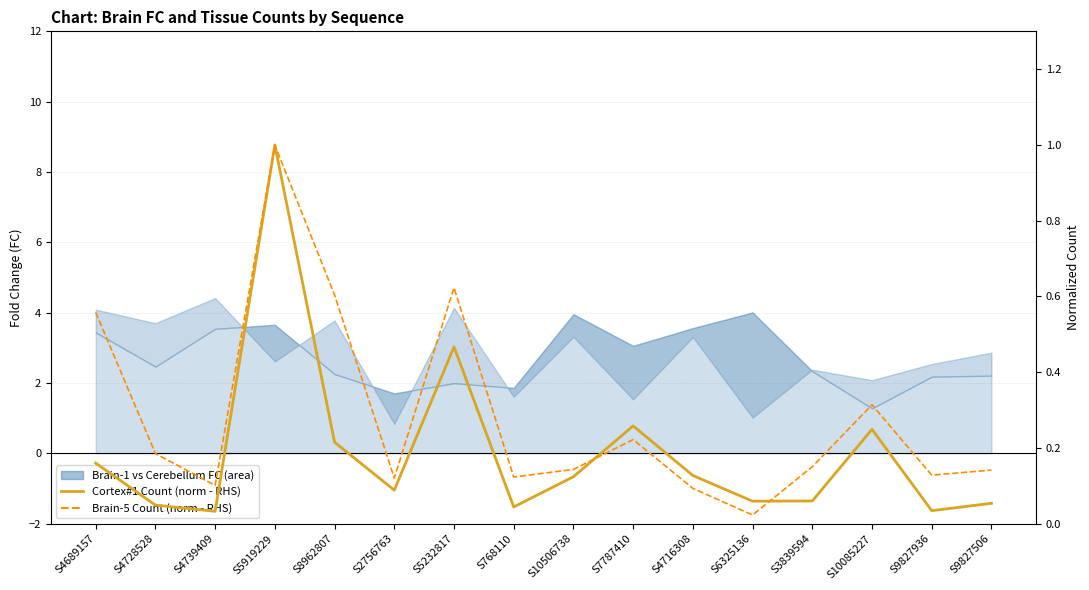

True or false: Brain-5#1_Count (RHS) has more than 0 points higher than both neighbors.

True